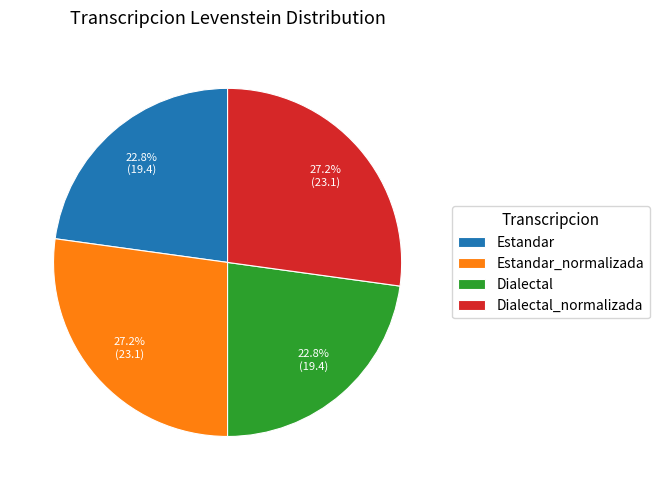

What percentage is NOT represented by Dialectal?

77.2%